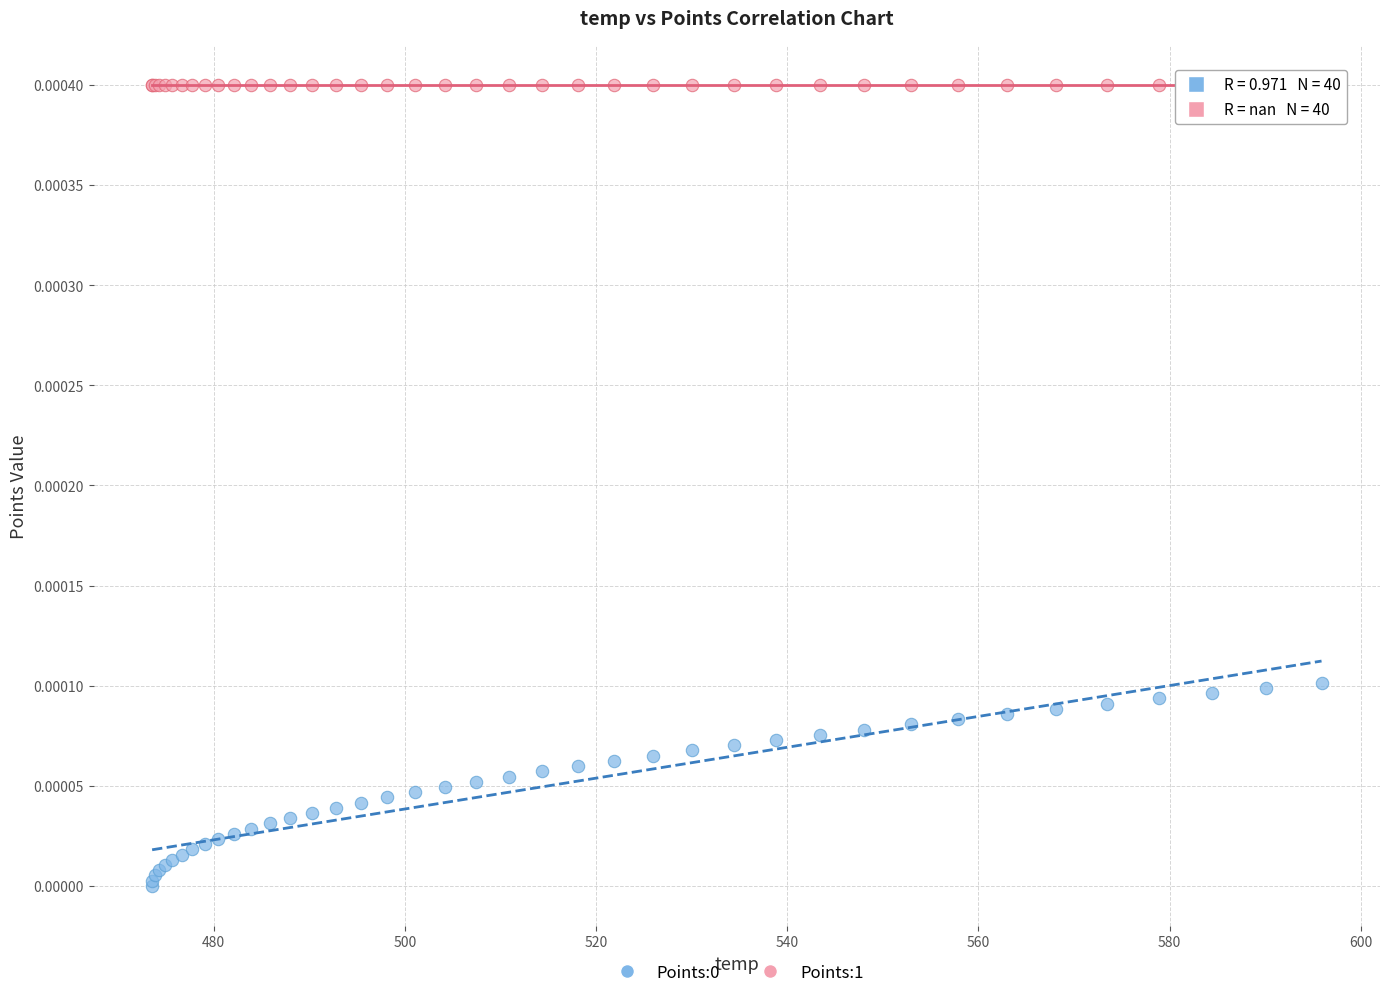

Which series reaches the maximum Y coordinate?

Points:1